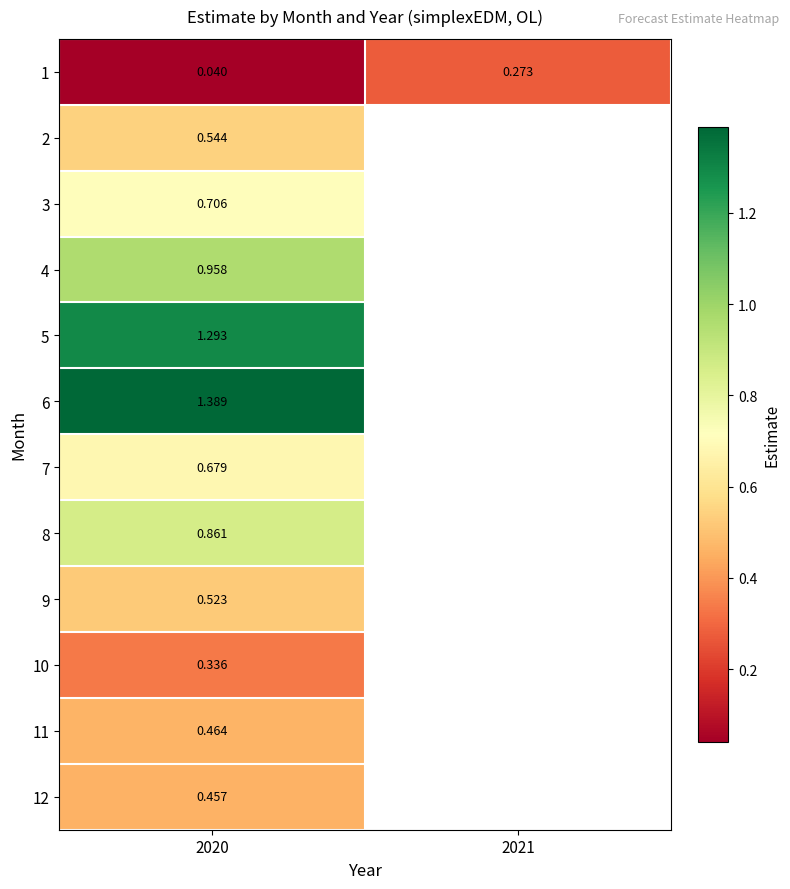

Which series changed the most between 2020 and 2021?

1